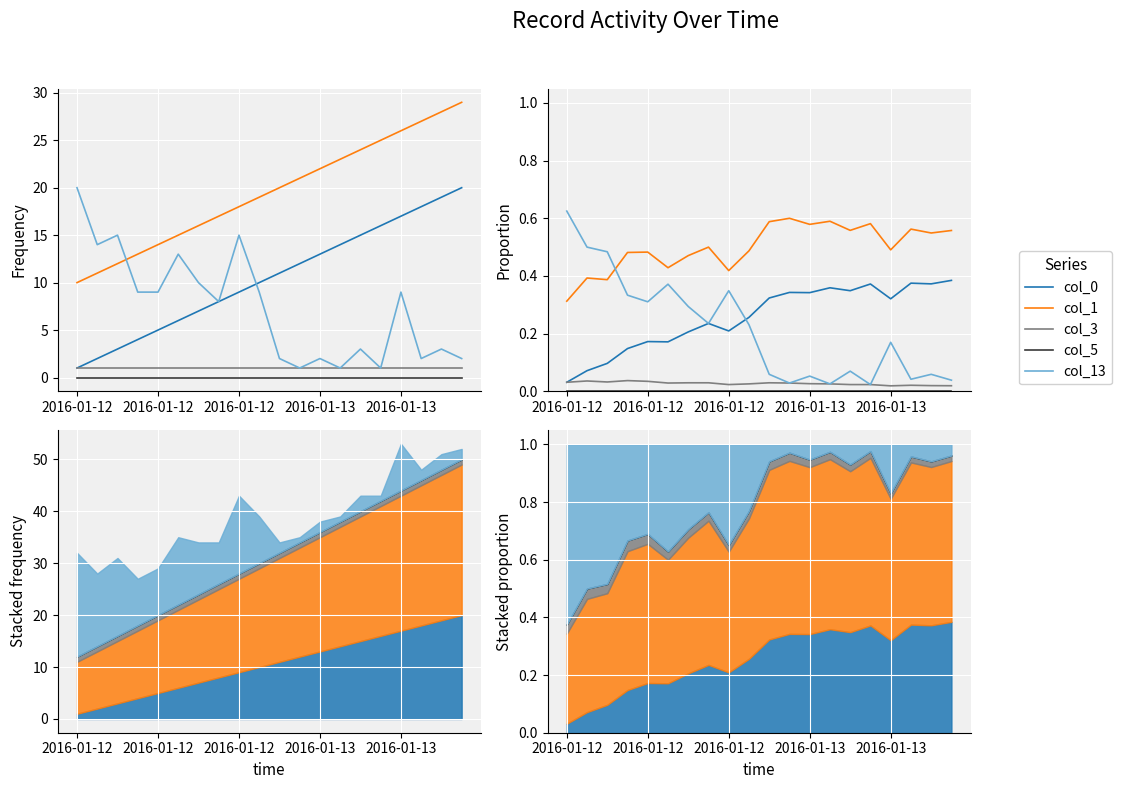

How many col_3 values are between 0 and 1?

20